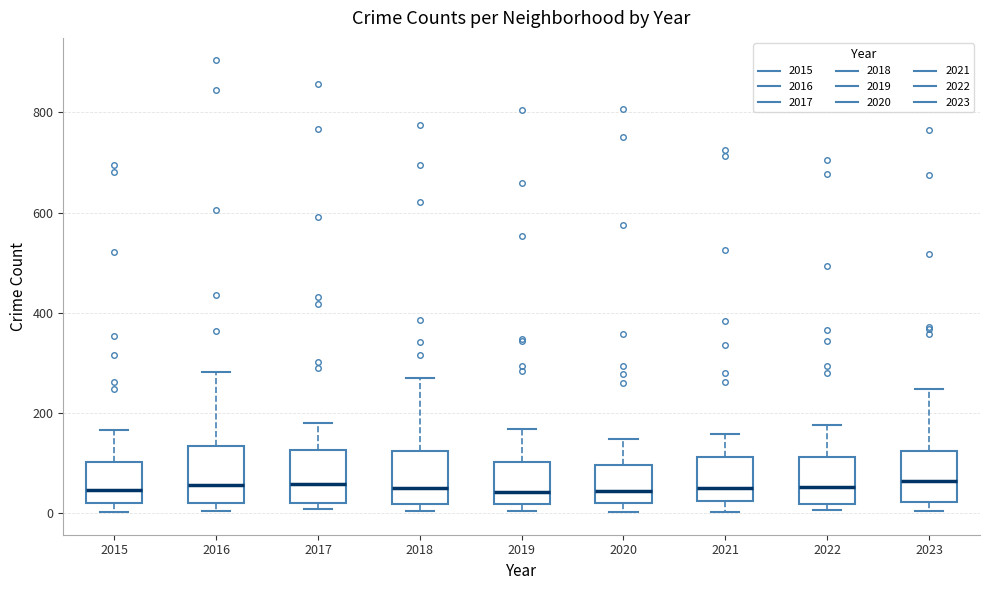

Reading left to right, transcribe this box plot: for each box, give where its median line is, the range the box spans, and where its two whiskers end, as read against the y-axis. The values are not printed on the chart, so give them approximately, as read against the axis.

2015: median 40, box 20 to 100, whiskers 0 to 160
2016: median 60, box 20 to 140, whiskers 0 to 280
2017: median 60, box 20 to 120, whiskers 0 to 180
2018: median 60, box 20 to 120, whiskers 0 to 260
2019: median 40, box 20 to 100, whiskers 0 to 160
2020: median 40, box 20 to 100, whiskers 0 to 140
2021: median 40, box 20 to 120, whiskers 0 to 160
2022: median 60, box 20 to 120, whiskers 0 to 180
2023: median 60, box 20 to 120, whiskers 0 to 240